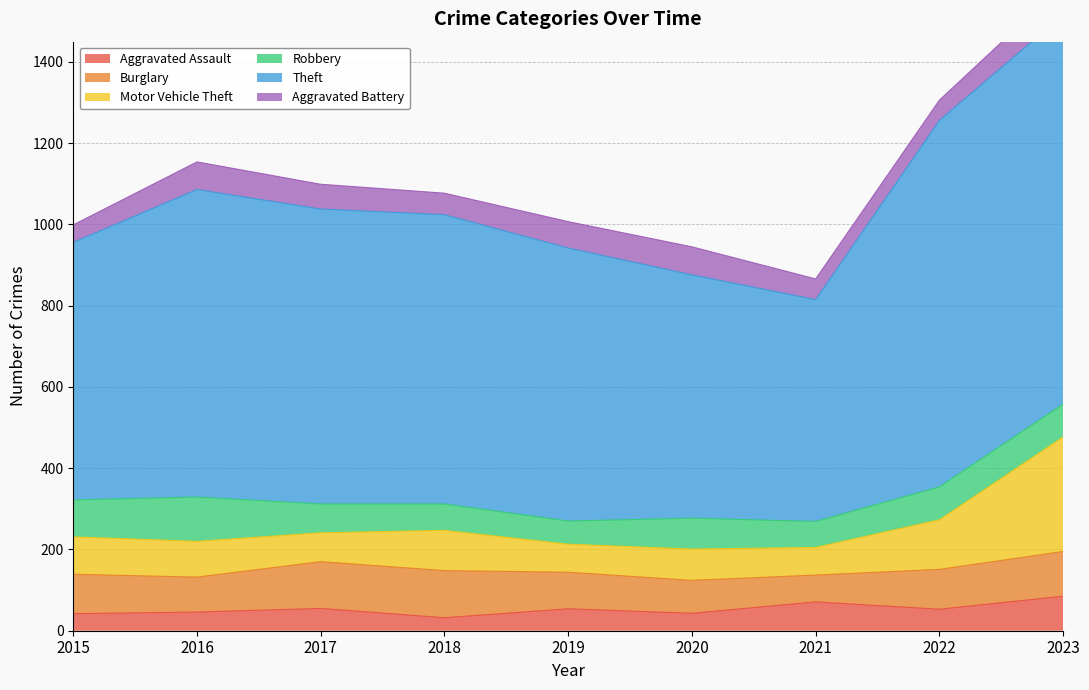

How many interior local peaks does the Theft series have?

1